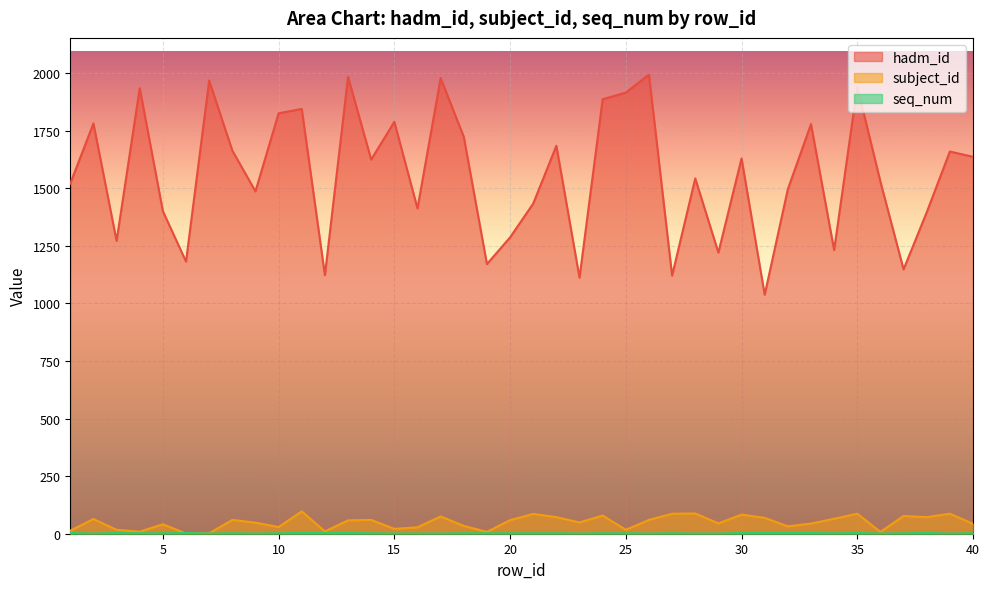

How many data points in subject_id are above 58?

19